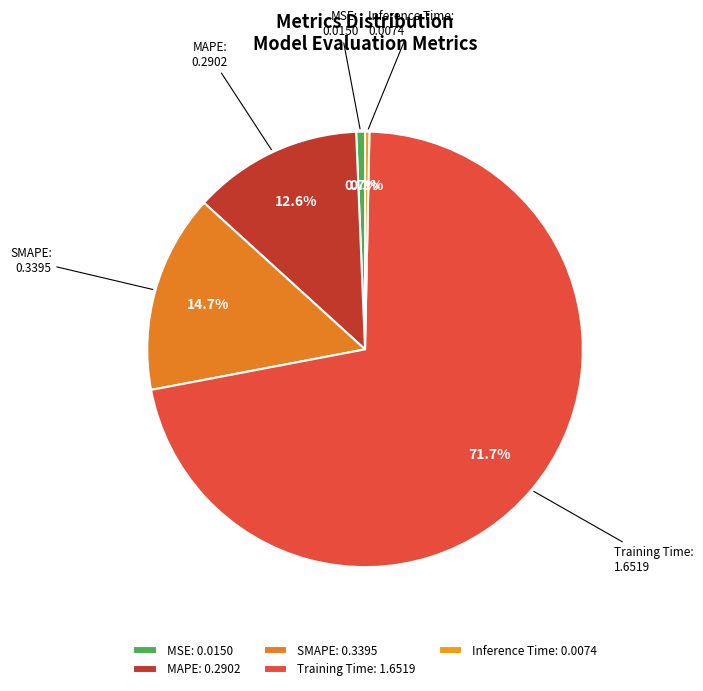

What is the largest slice in the pie chart?

Training Time